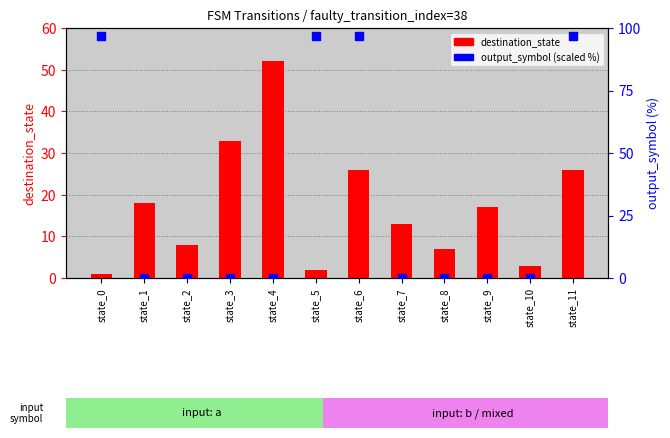

What are all the series names shown in the legend?

destination_state, output_symbol (scaled)